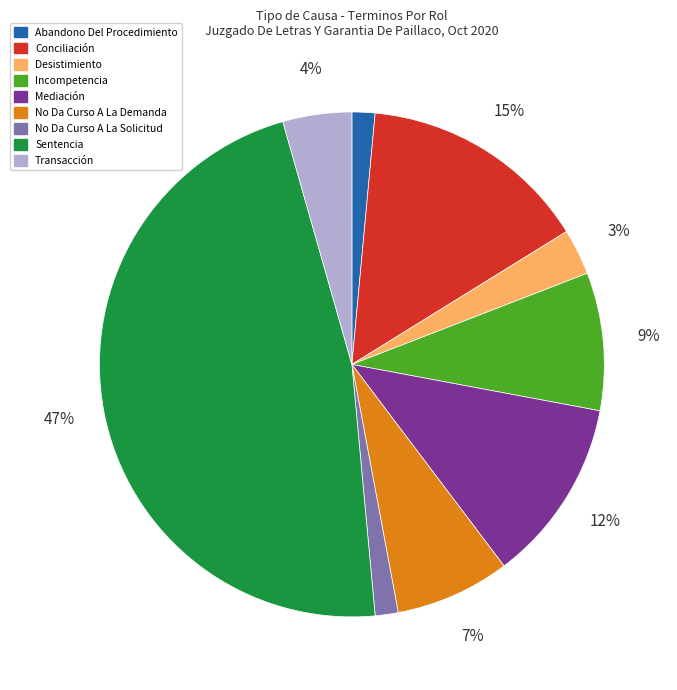

Is the sum of Mediación and Abandono Del Procedimiento greater than half?

No